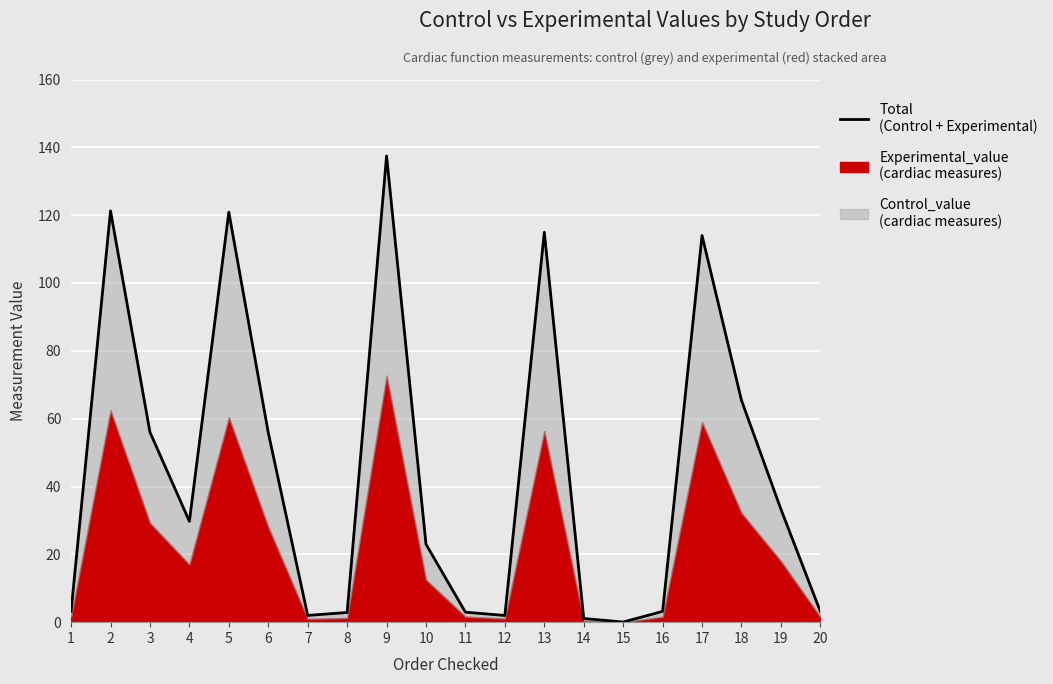

Reading left to right, transcribe all the data shown in this chart.

1=3.2	2=121.3	3=56.0	4=29.7	5=120.9	6=55.9	7=2.0	8=2.9	9=137.5	10=23.0	11=2.9	12=2.0	13=115.0	14=1.1	15=0.0	16=3.2	17=114.0	18=65.4	19=33.3	20=3.1